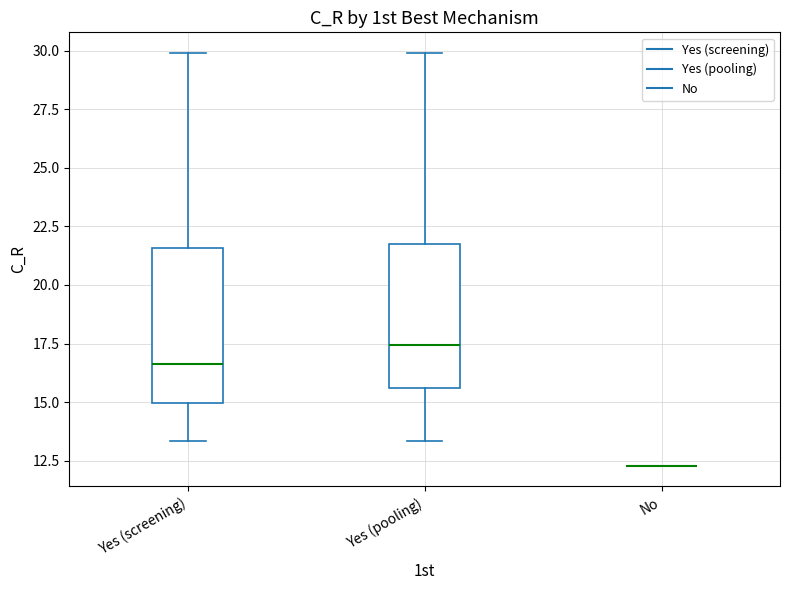

Where does the lower whisker of the box for Yes (pooling) end on the y-axis? The values are not printed on the chart, so give them approximately, as read against the axis.

13.5